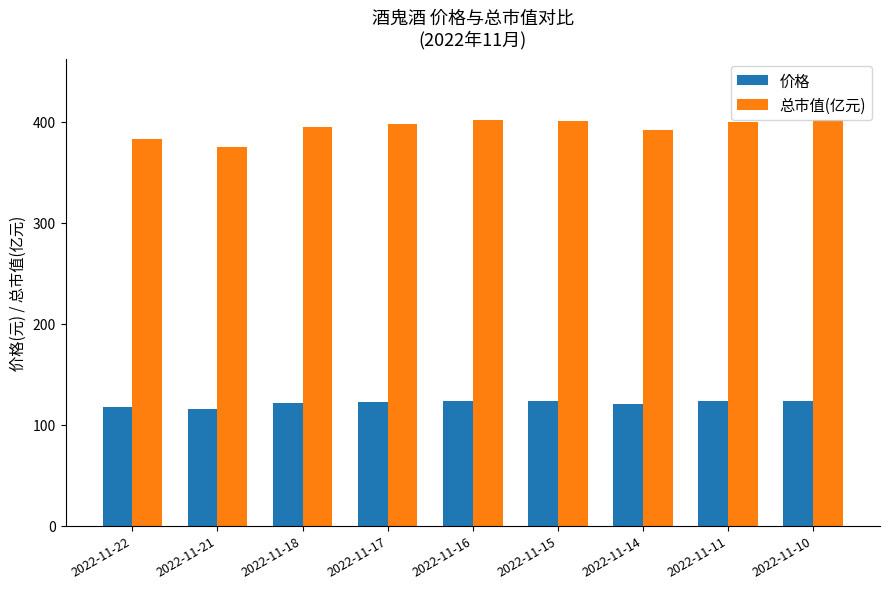

What are all the series names shown in the legend?

价格, 总市值(亿元)